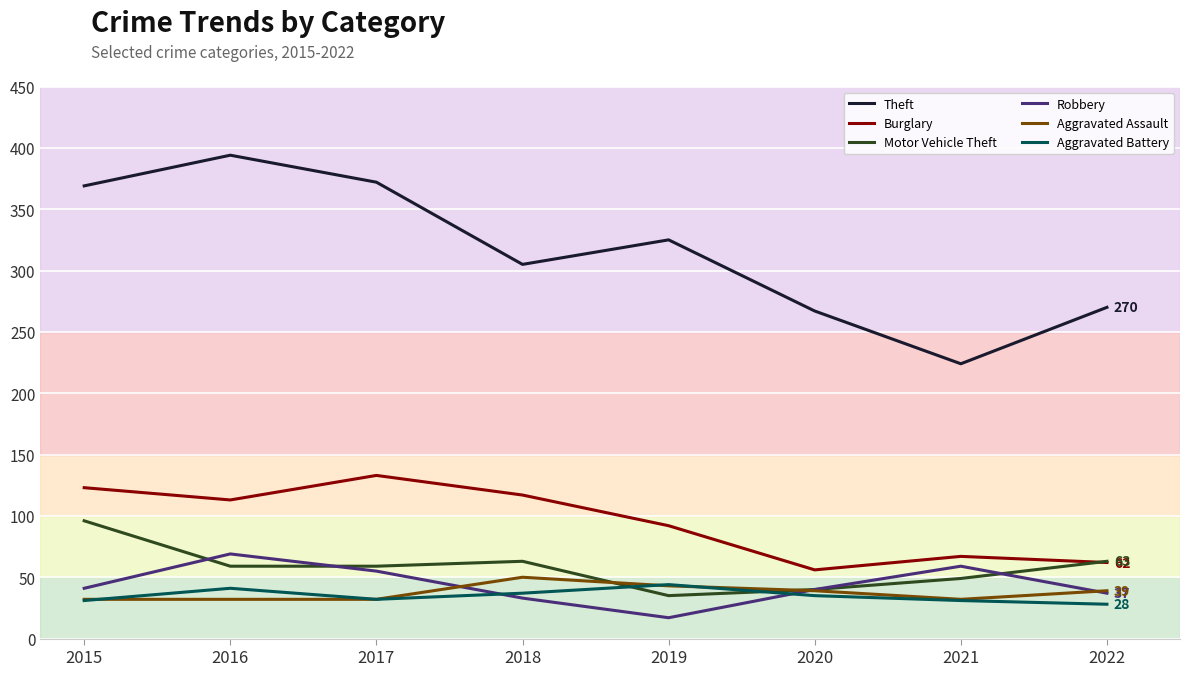

What is the minimum value for Aggravated Battery?

28